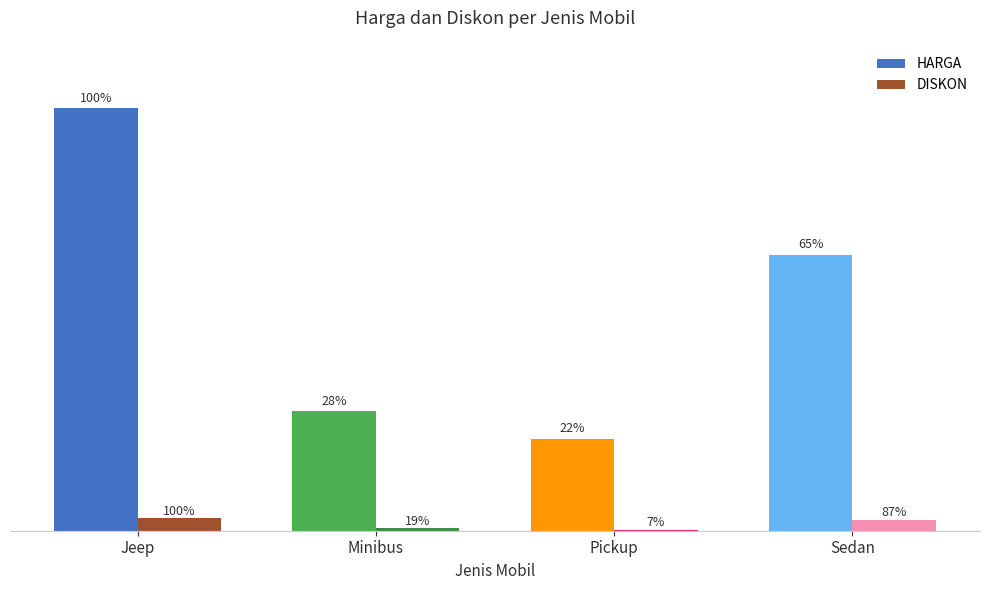

Which series has the widest spread of values?

HARGA